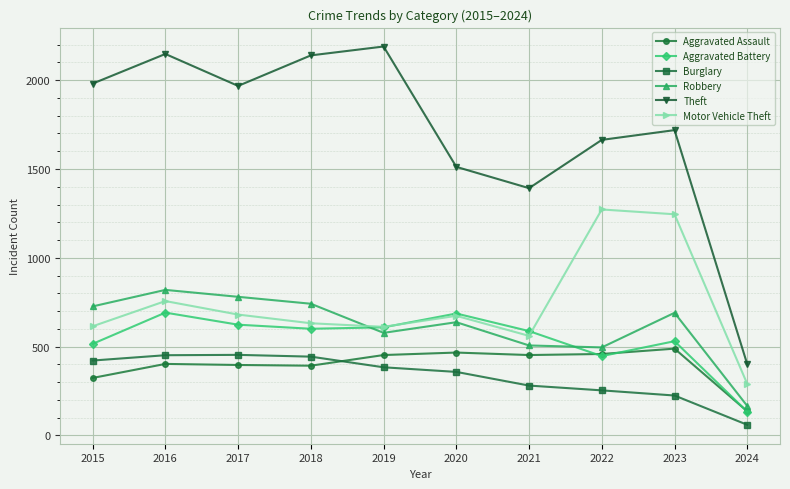

The value of Burglary at 2022 is 253. True or false?

True